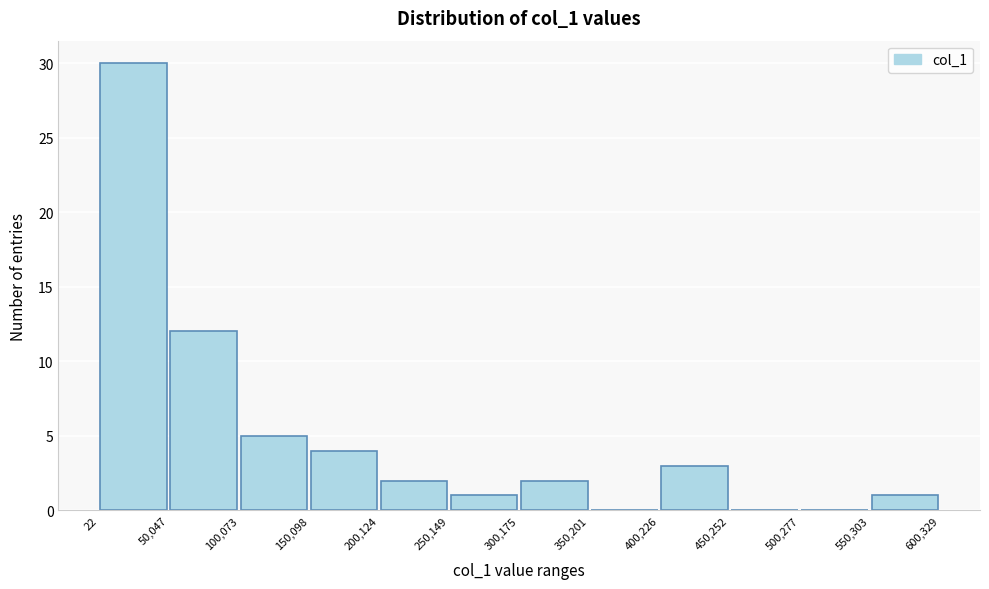

What is the height of the bar covering 200,124 to 250,149 on the x-axis? The values are not printed on the chart, so give them approximately, as read against the axis.

2